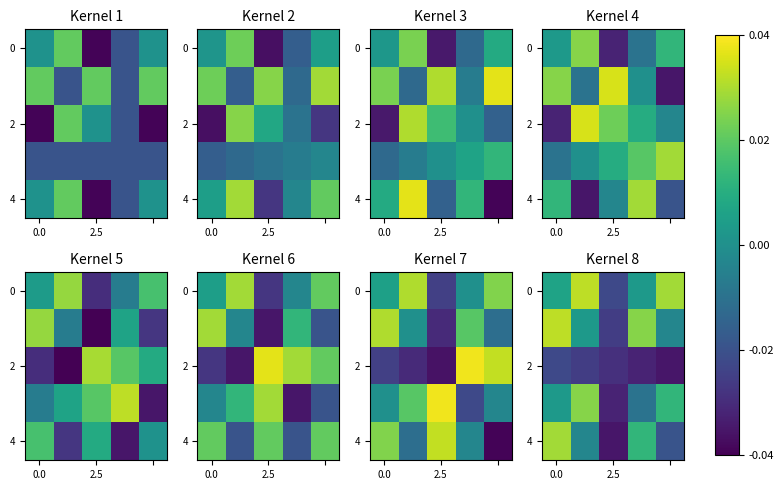

What is the spread (max minus min) of values at 0.0?

0.1